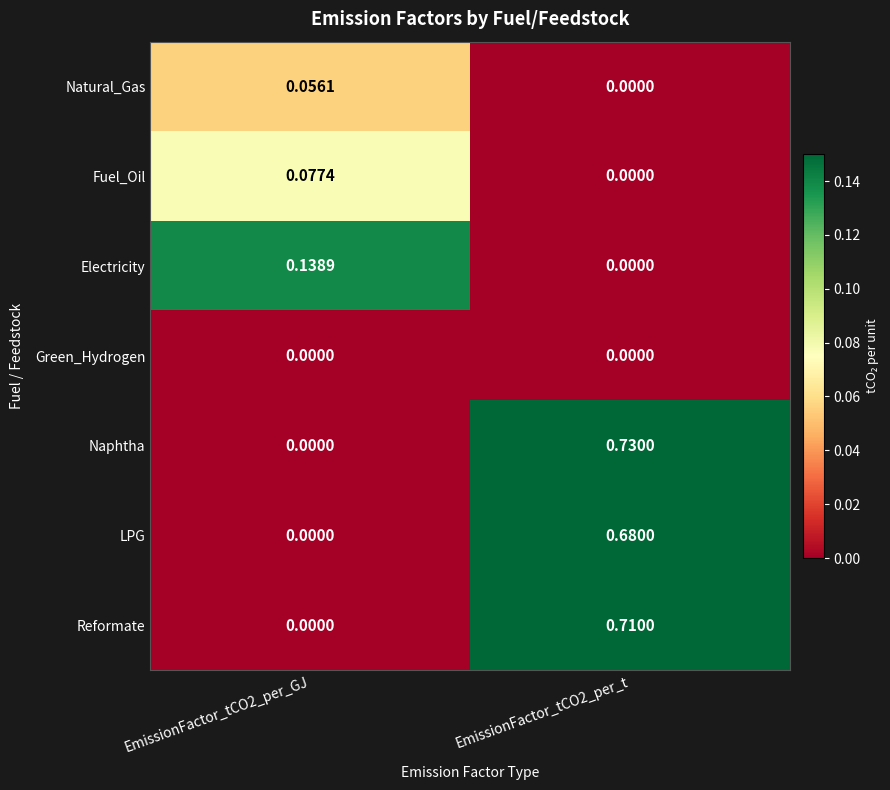

Which series changed the most between EmissionFactor_tCO2_per_GJ and EmissionFactor_tCO2_per_t?

Naphtha